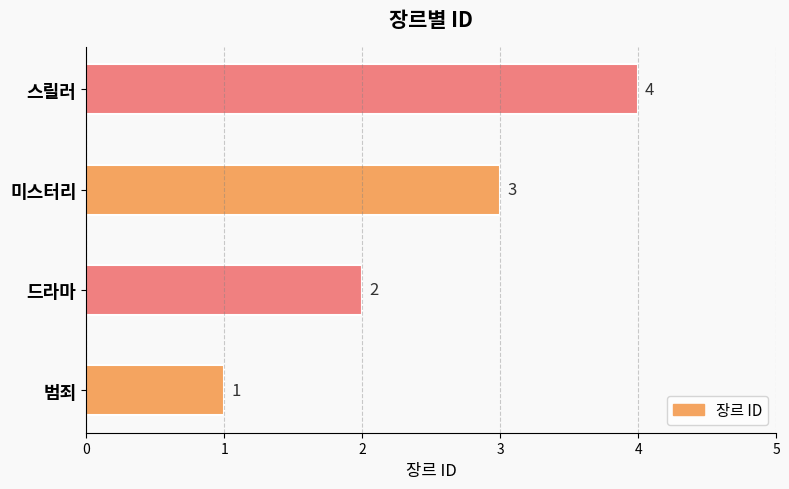

Where is the data nearest to the value 2?

드라마